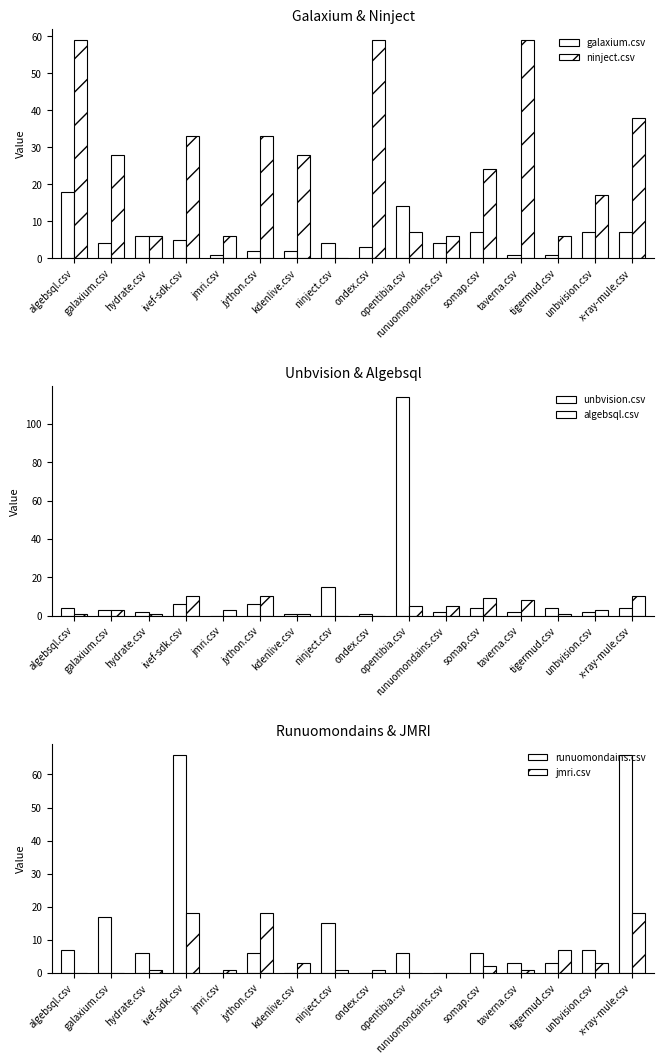

Reading left to right, transcribe all the data shown in this chart.

galaxium.csv: 18	4	6	5	1	2	2	4	3	14	4	7	1	1	7	7
ninject.csv: 59	28	6	33	6	33	28	0	59	7	6	24	59	6	17	38
unbvision.csv: 4	3	2	6	0	6	1	15	1	114	2	4	2	4	2	4
algebsql.csv: 1	3	1	10	3	10	1	0	0	5	5	9	8	1	3	10
runuomondains.csv: 7	17	6	66	0	6	0	15	0	6	0	6	3	3	7	66
jmri.csv: 0	0	1	18	1	18	3	1	1	0	0	2	1	7	3	18